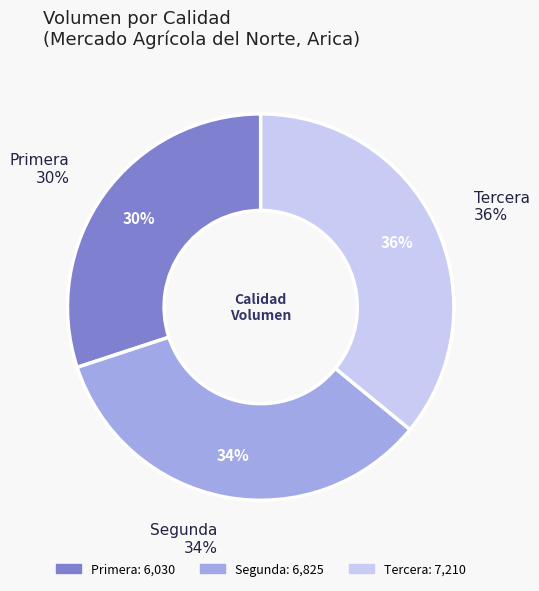

True or false: Tercera accounts for 51% of the total.

False